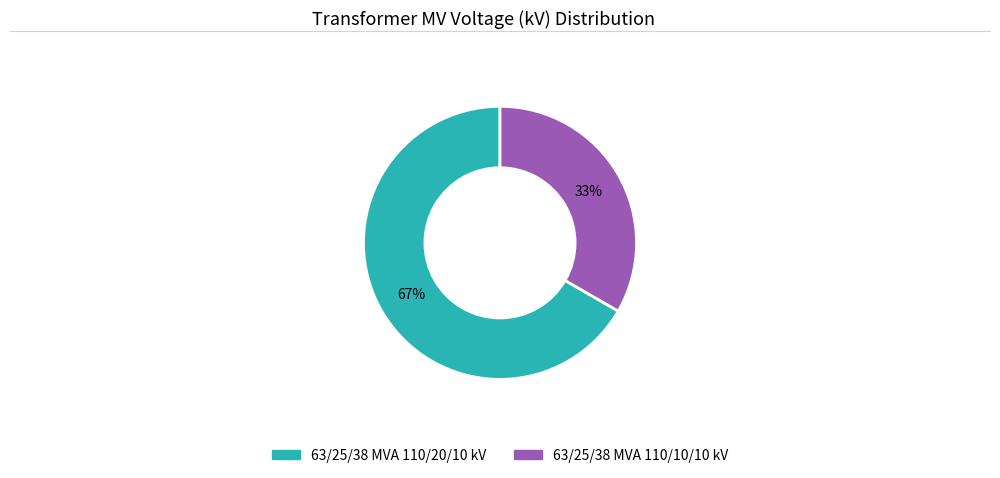

To the nearest percent, what is the combined percentage of 63/25/38 MVA 110/10/10 kV and 63/25/38 MVA 110/20/10 kV?

100%